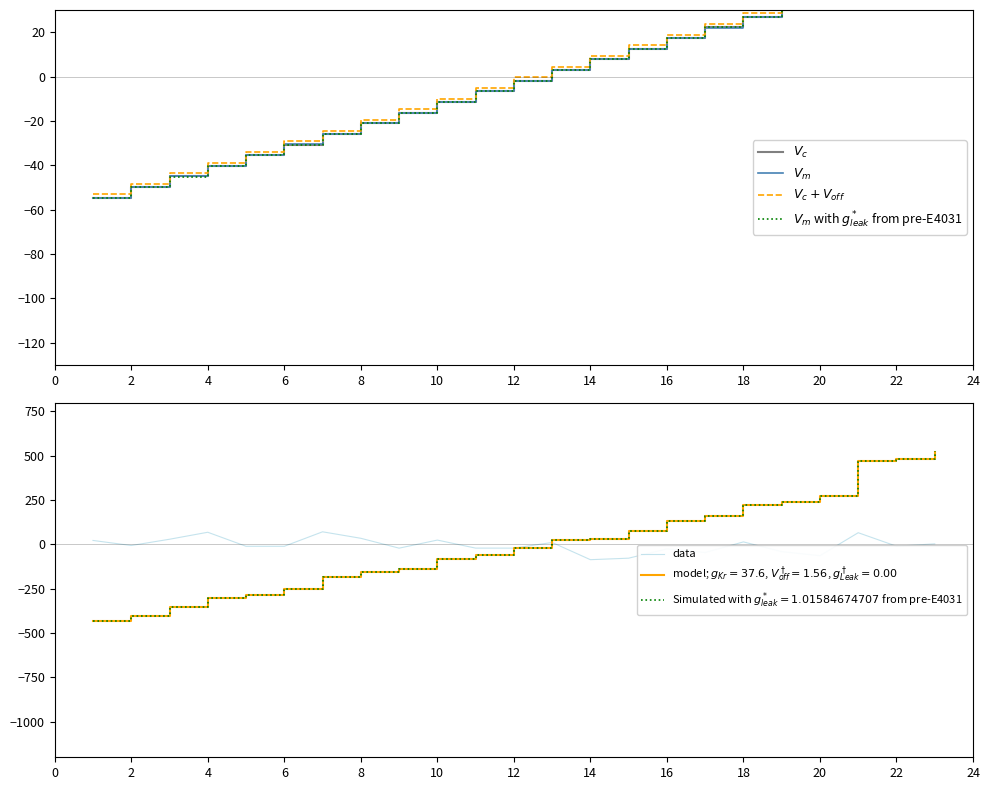

What is the smallest value displayed?

-86.1